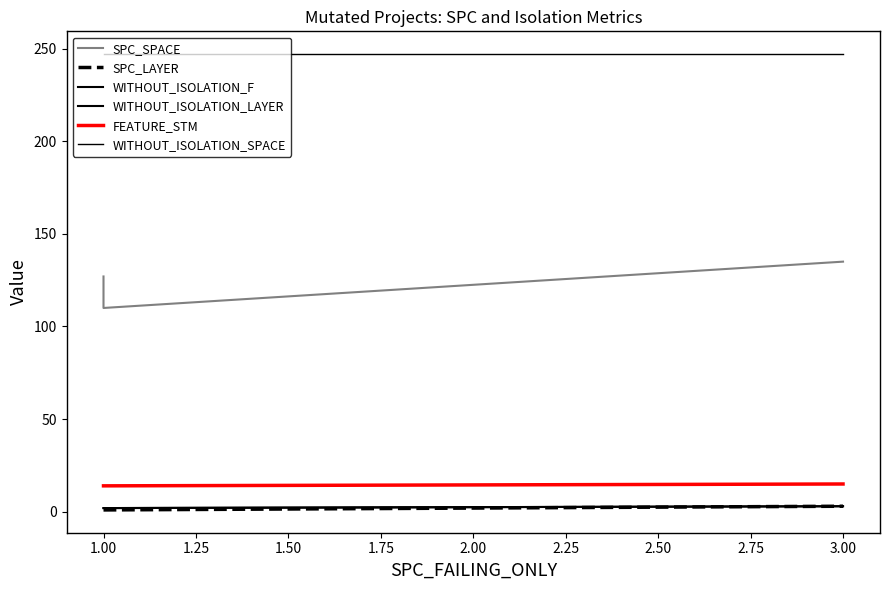

What is the value of the FEATURE_STM point at the 1st from the left?

14